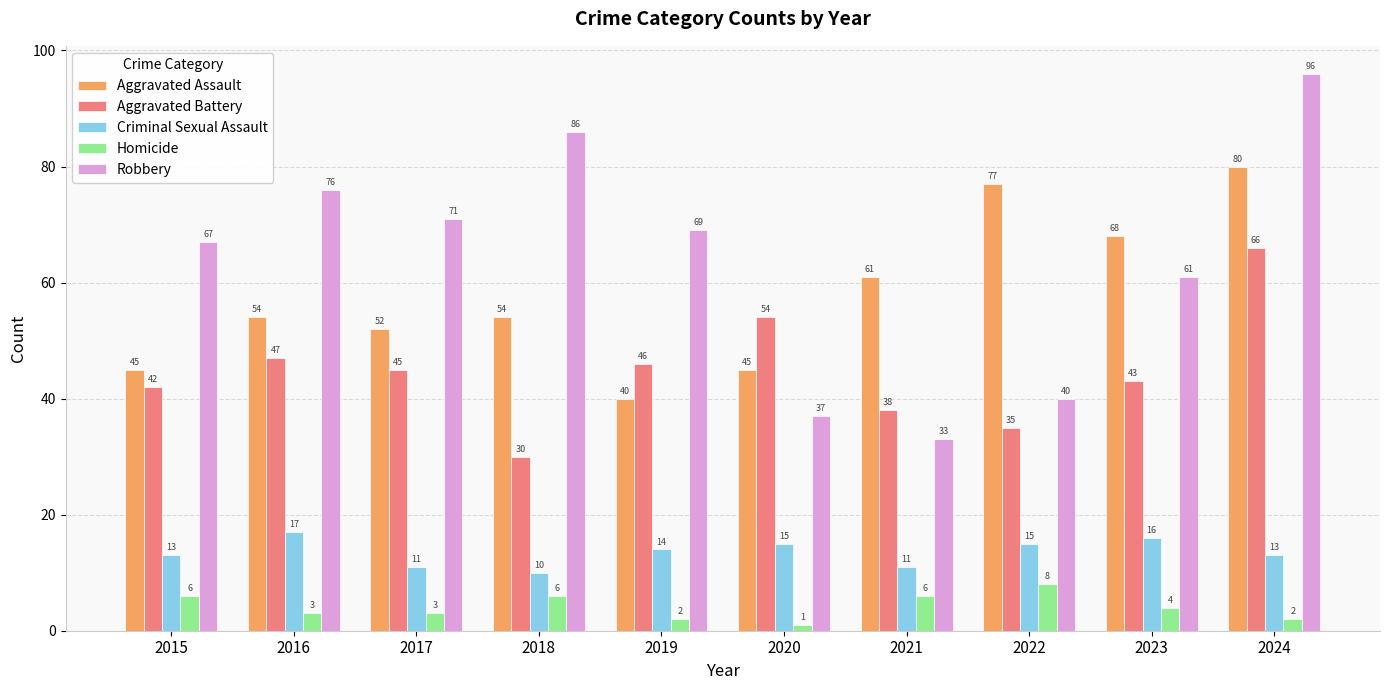

How many groups of bars are there?

10